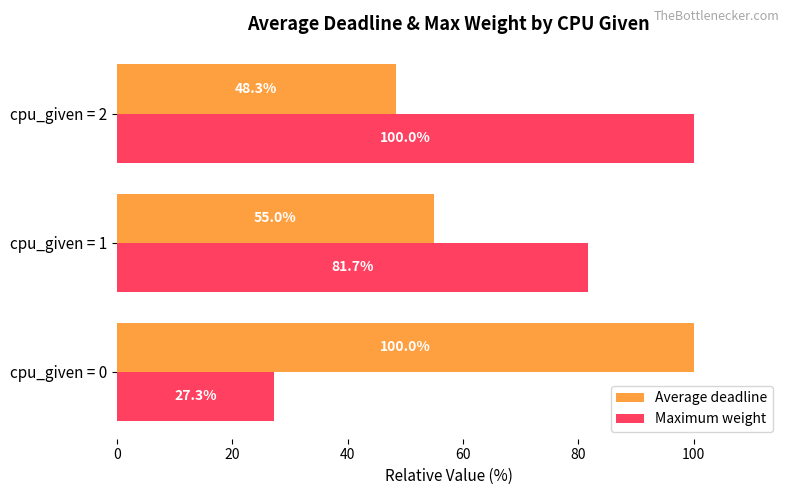

How many values in the Average deadline series exceed 54?

2